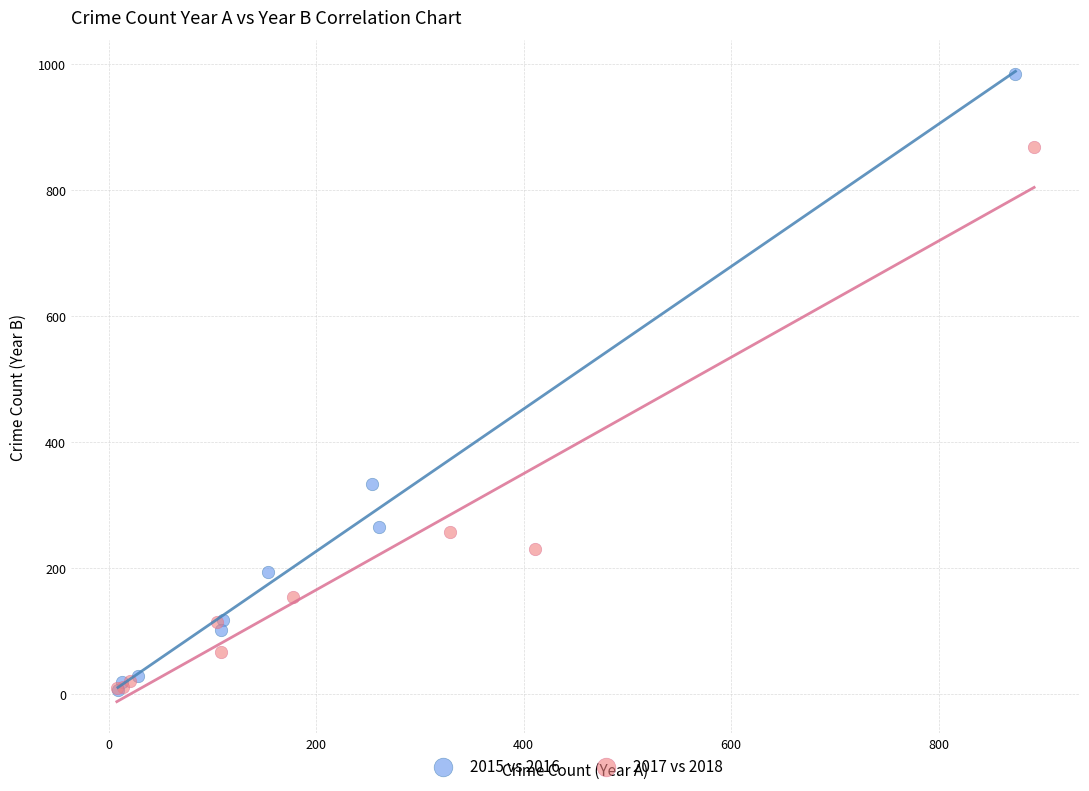

Which series contains the highest Y value?

2015 vs 2016